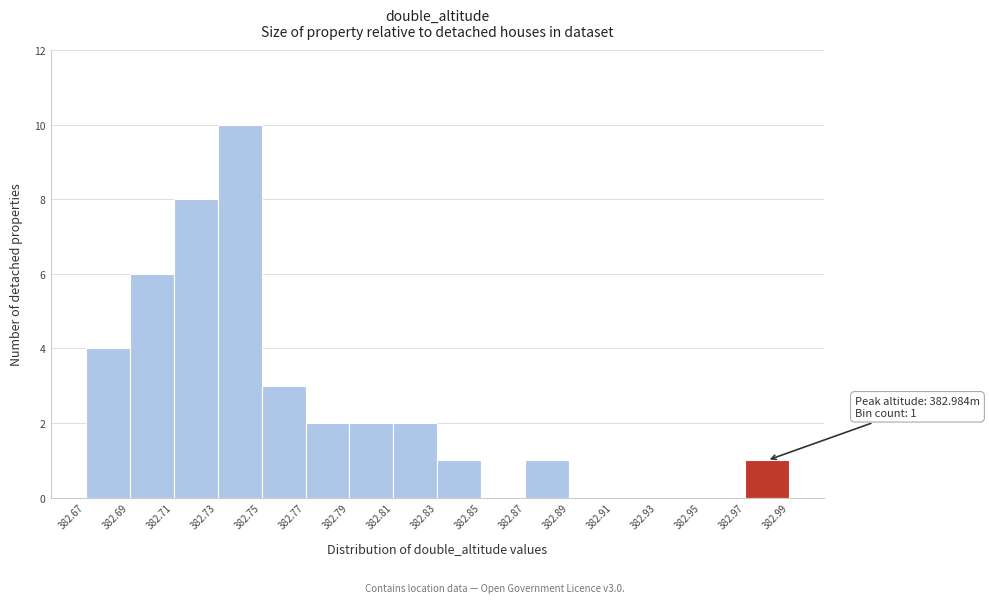

Which range on the x-axis has the tallest bar?

382.73 to 382.75